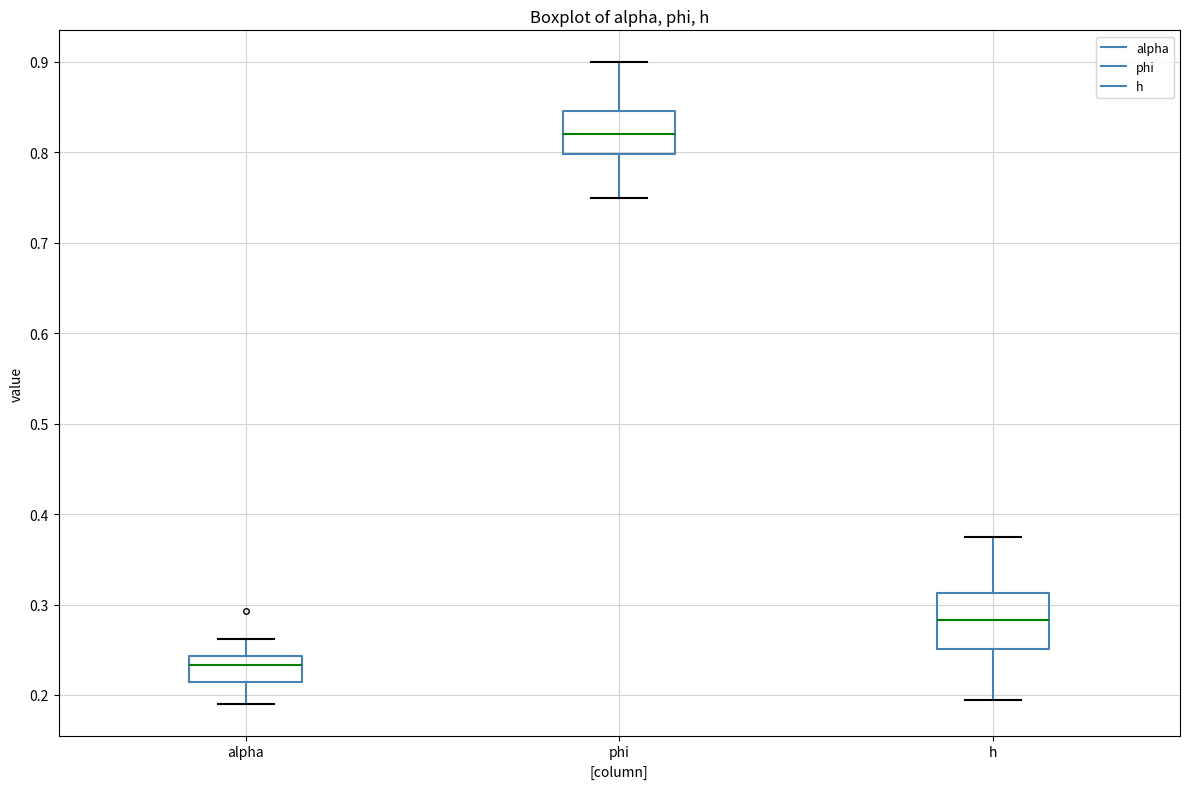

Which box is the tallest, from its lower edge to its upper edge?

h